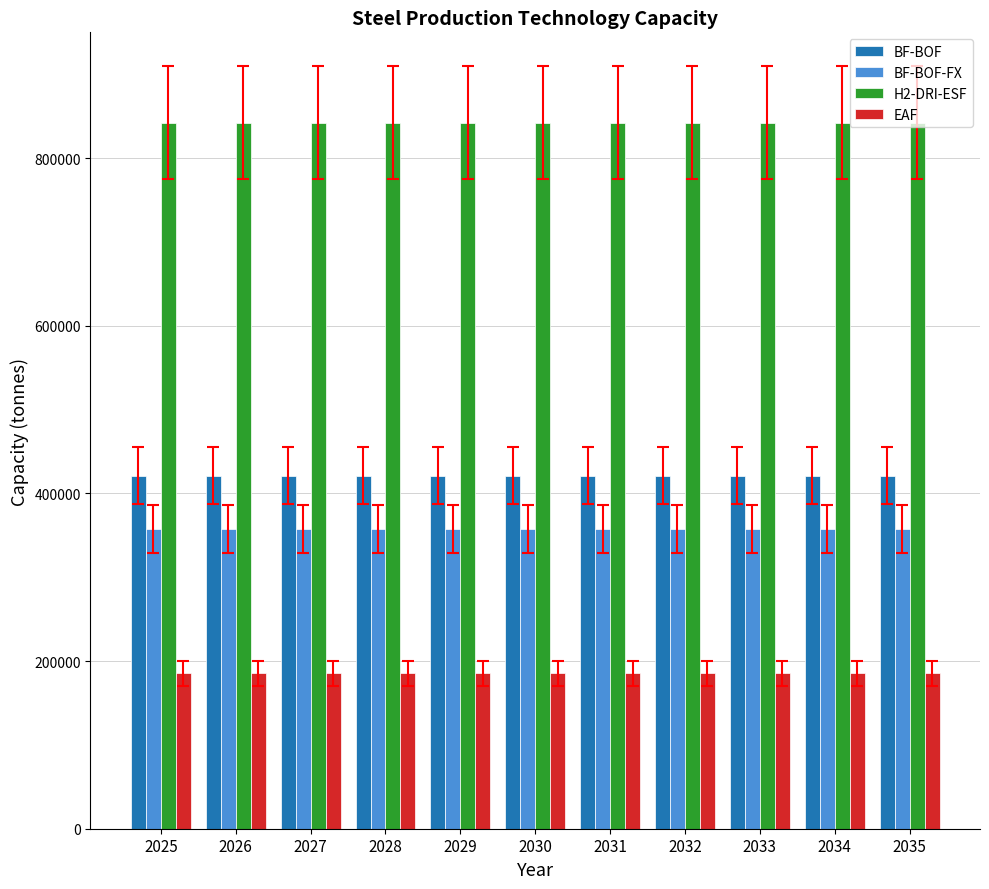

Rank the series at 2025 from highest to lowest value.

H2-DRI-ESF, BF-BOF, BF-BOF-FX, EAF